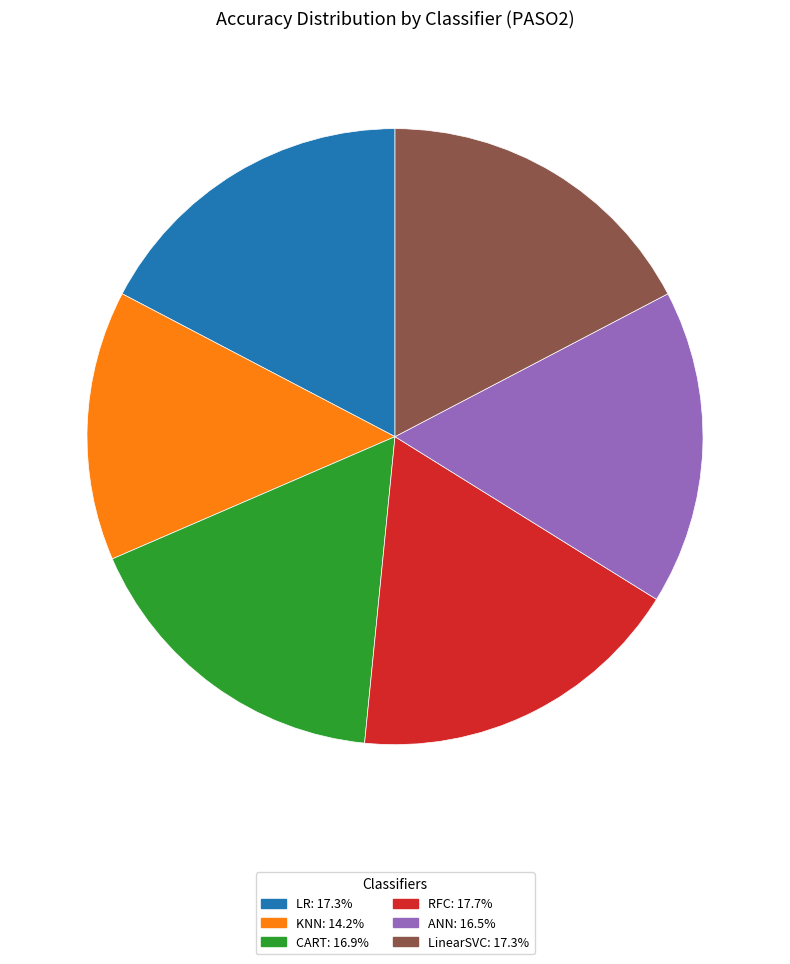

Which has a higher value, LR or ANN?

LR